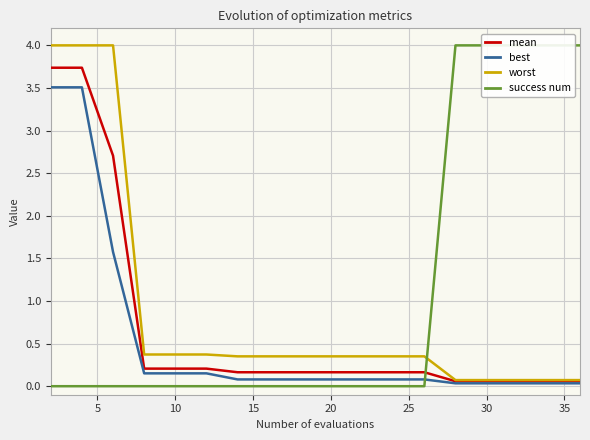

How many lines are shown in the chart?

4